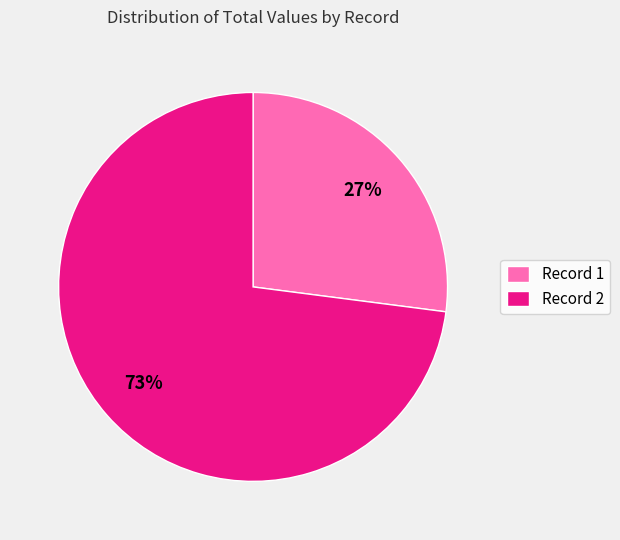

Approximately how many times larger is the value at Record 1 compared to Record 2?

0.4